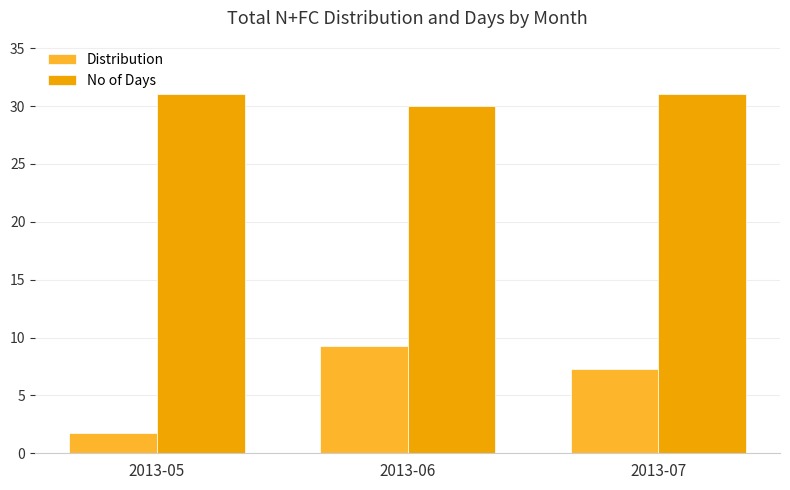

Which series changed the most between 2013-05 and 2013-07?

Distribution